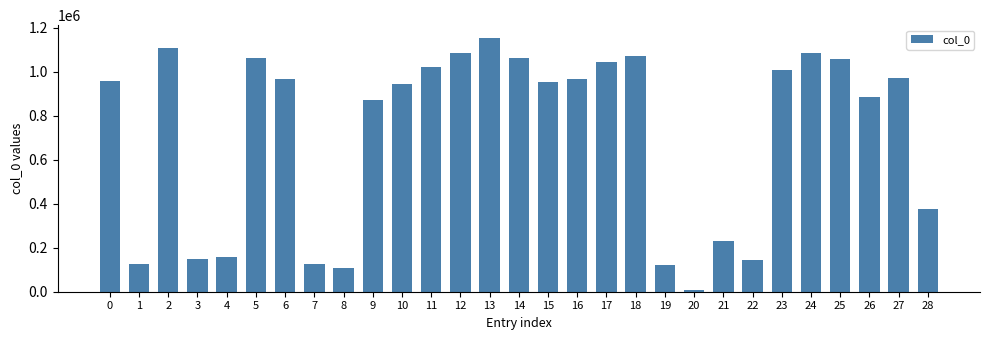

At which category does the chart reach its peak across all series?

13